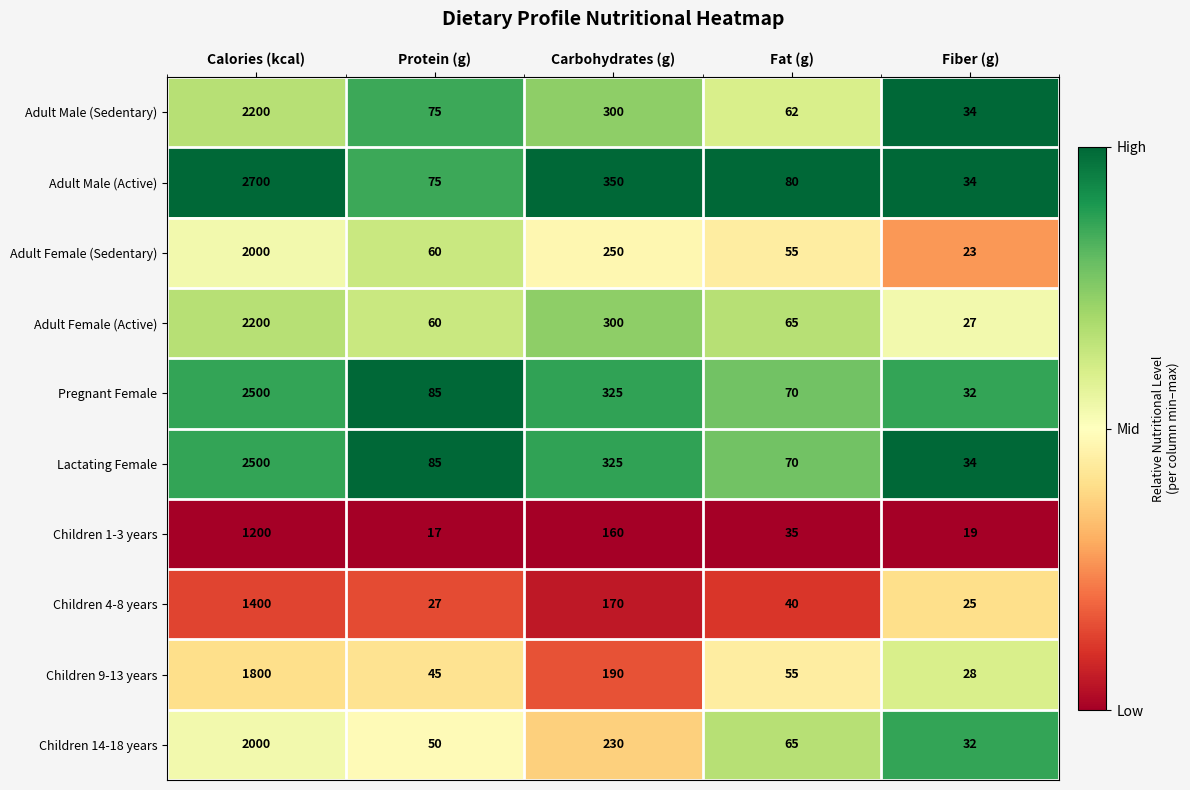

What is the total value across all series at Protein (g)?

579